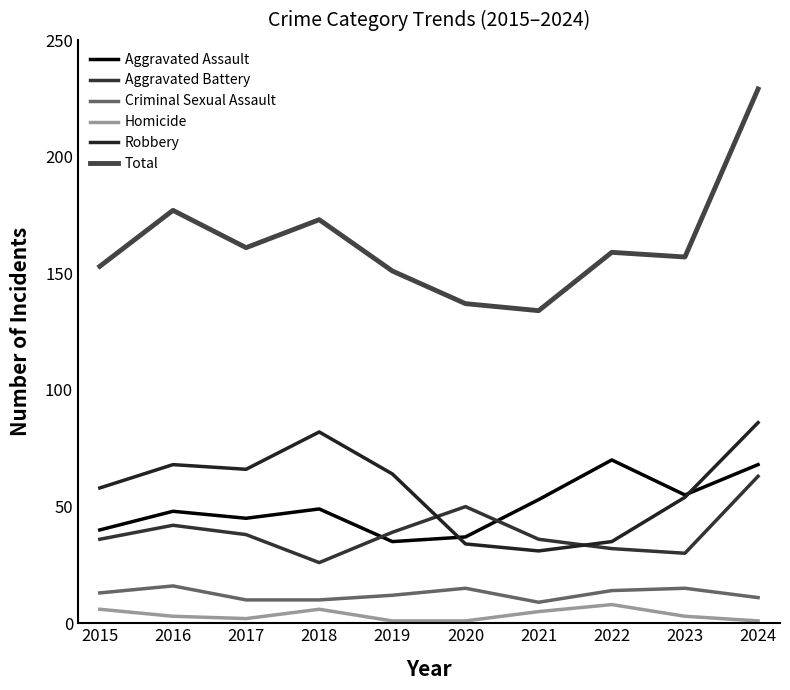

What is the average value of the Aggravated Assault series?

50